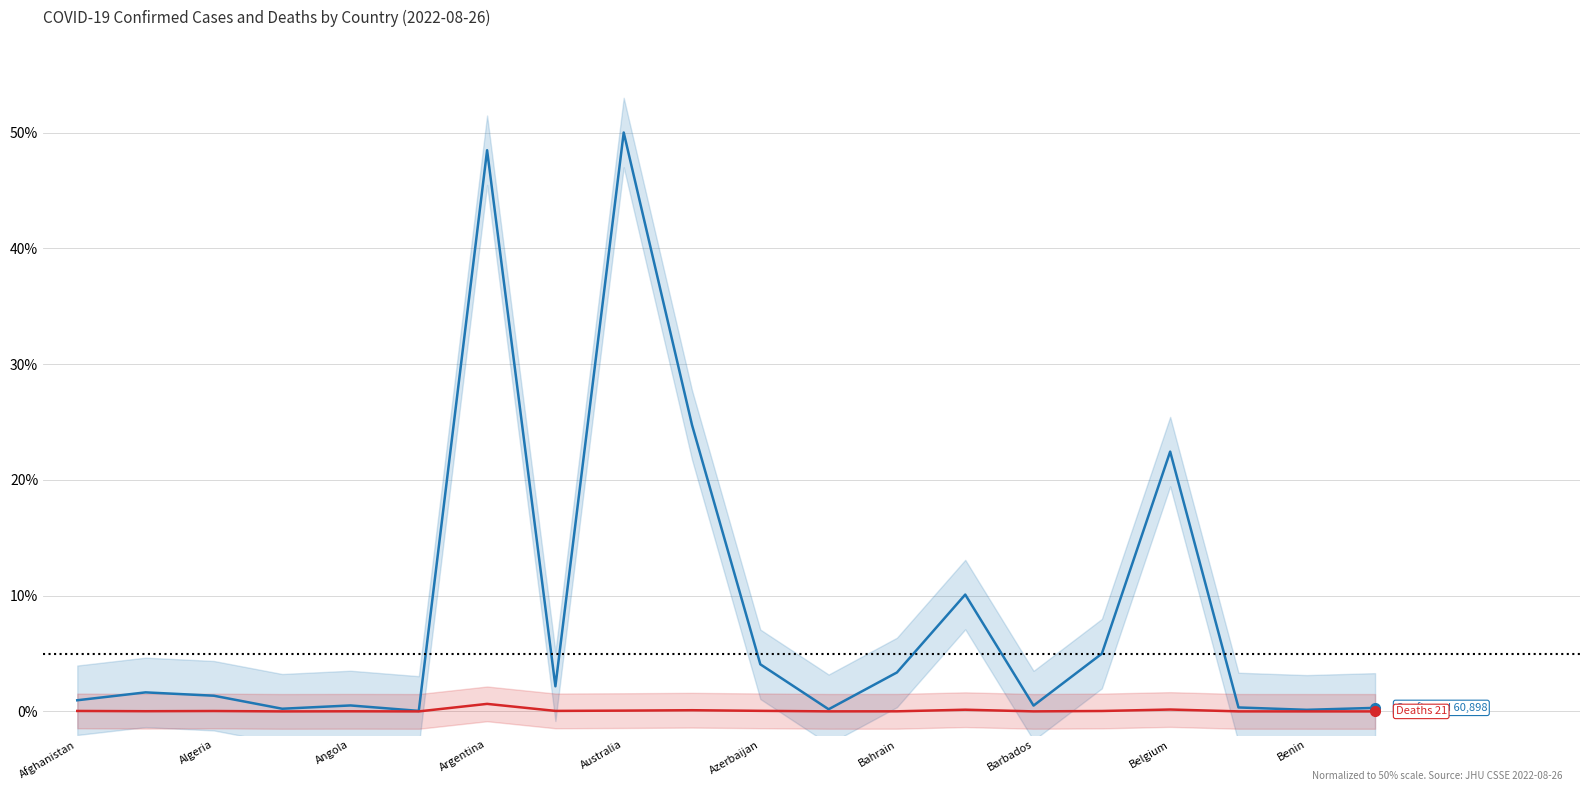

List the labels in order of Deaths value, smallest first.

19, Azerbaijan, Argentina, 18, 14, 17, 11, 12, Australia, Algeria, Angola, 15, Afghanistan, Barbados, 10, Belgium, Benin, 13, 16, Bahrain